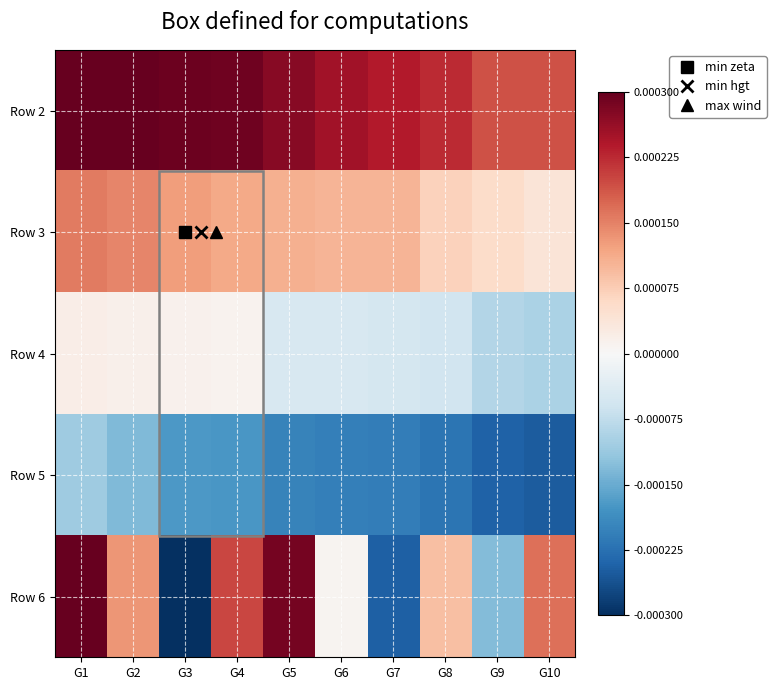

Rank the series at G2 from highest to lowest value.

Row 2, Row 3, Row 6, Row 4, Row 5